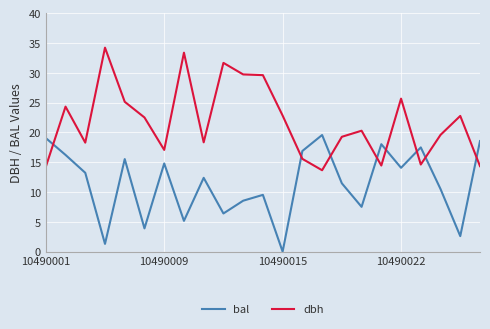

What is the difference between the maximum and minimum values in the bal series?

19.6